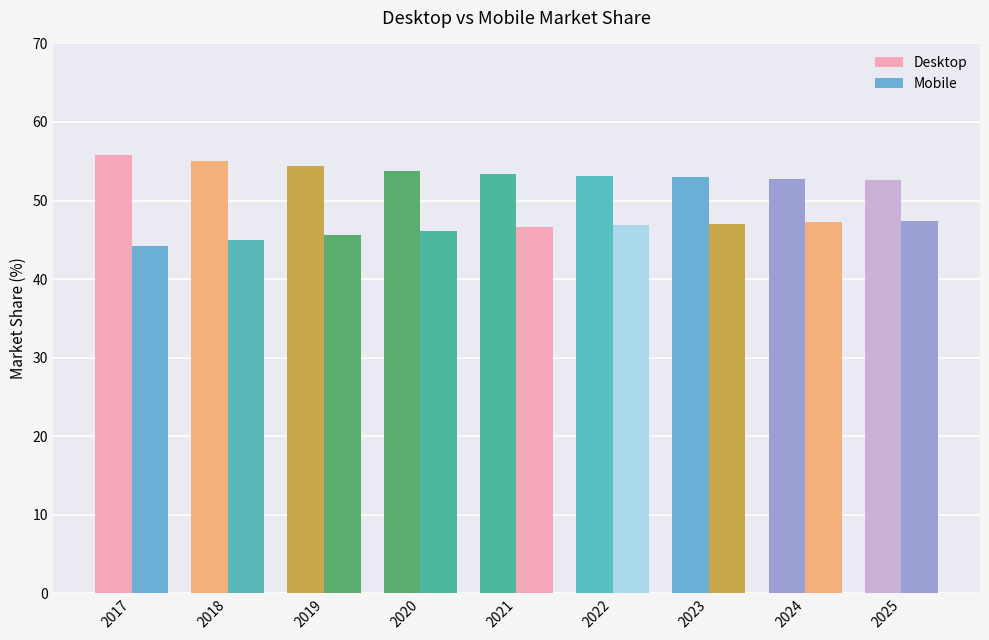

How many distinct data groups are displayed?

2